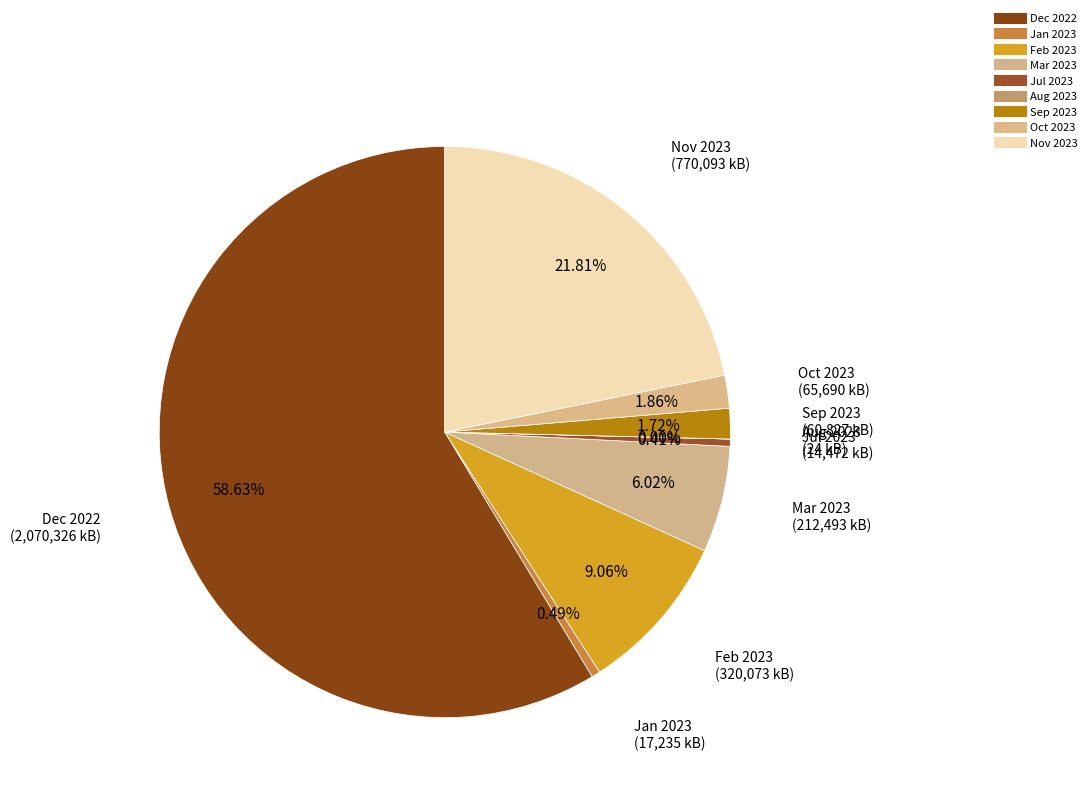

Combined, do Jul 2023 and Sep 2023 account for over 50%?

No